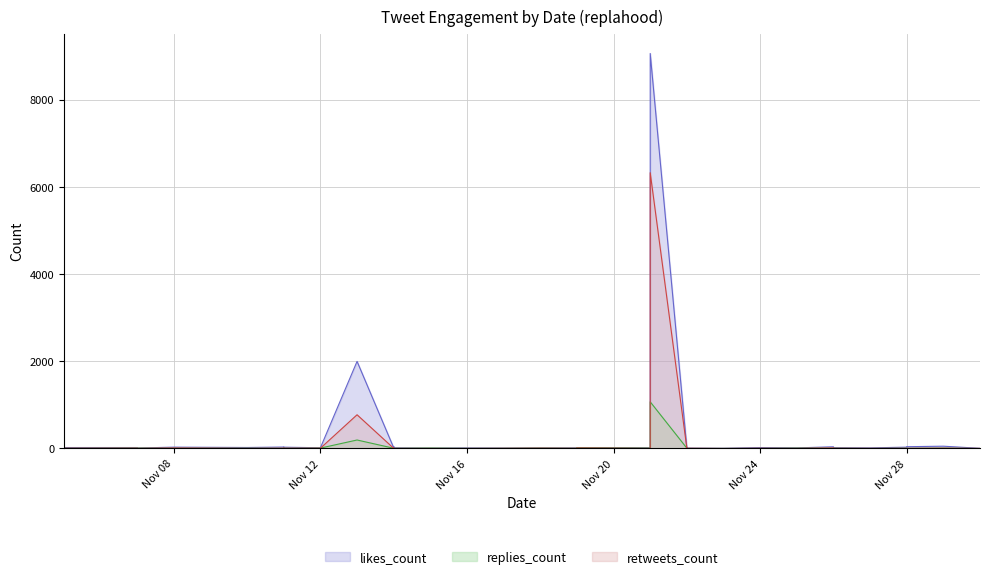

After their last crossing, which series has the higher values: replies_count or retweets_count?

retweets_count